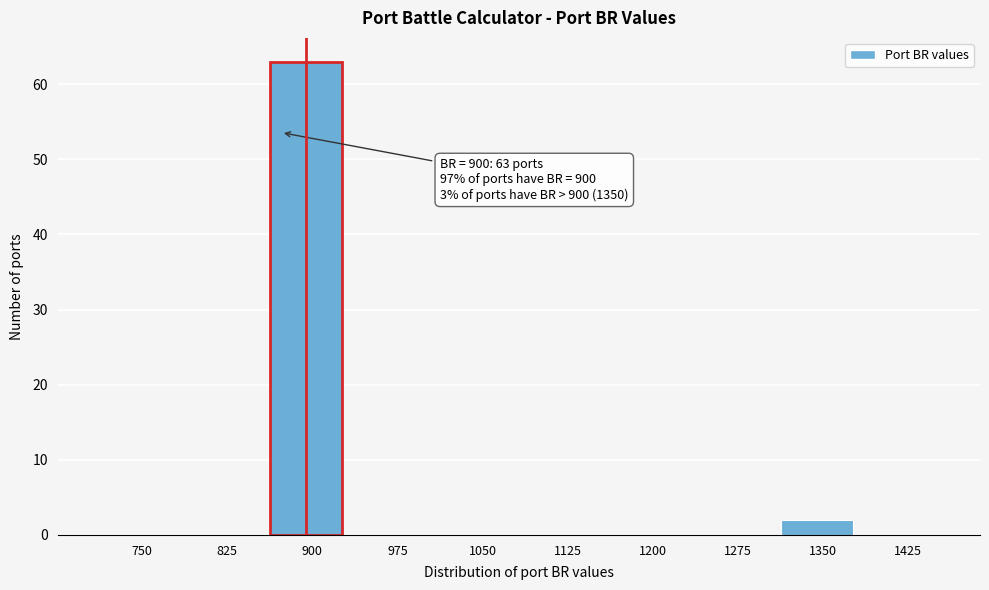

Reading left to right, list all the values displayed in this chart.

750=0	825=0	900=63	975=0	1050=0	1125=0	1200=0	1275=0	1350=2	1425=0